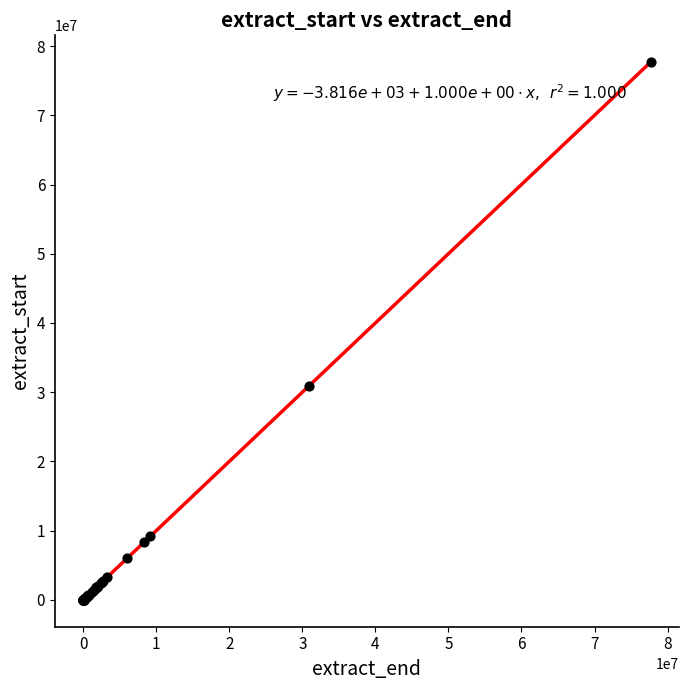

What Y value in the scatter plot is closest to 38832964?

30948507